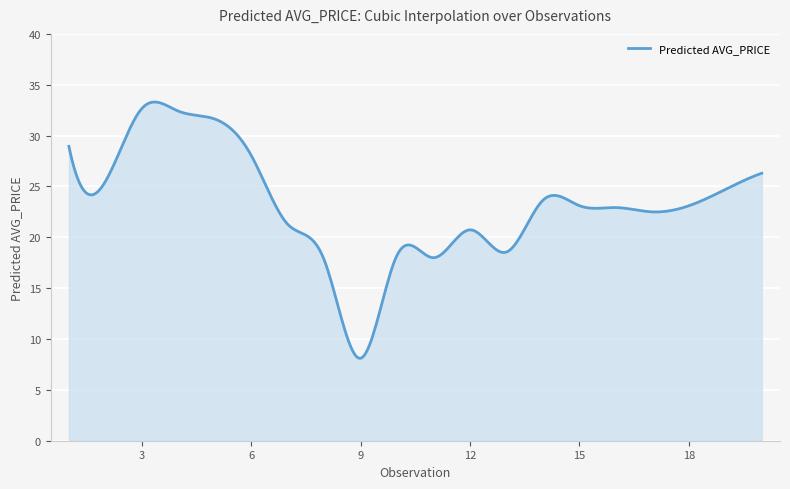

What is the smallest value displayed?

8.1